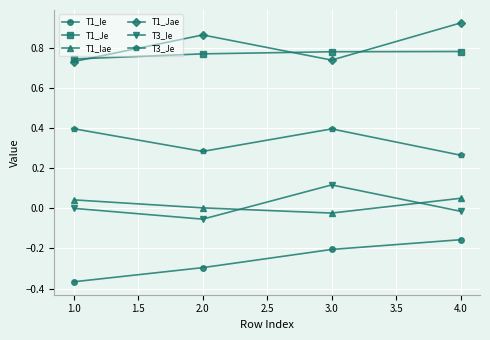

Is this an area chart (filled region under the line)?

No